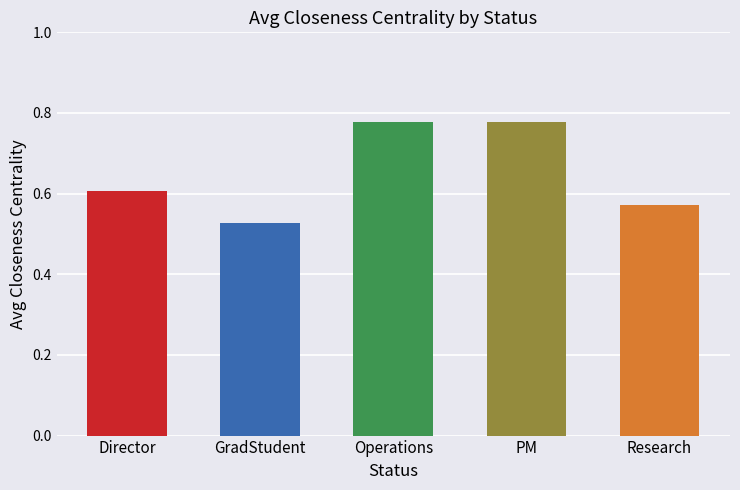

Which category has the lowest value across all series?

GradStudent